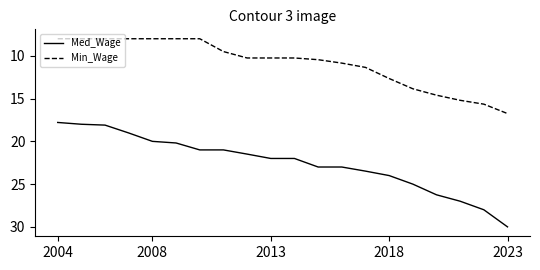

List the series in order of their peak value, highest first.

Med_Wage, Min_Wage